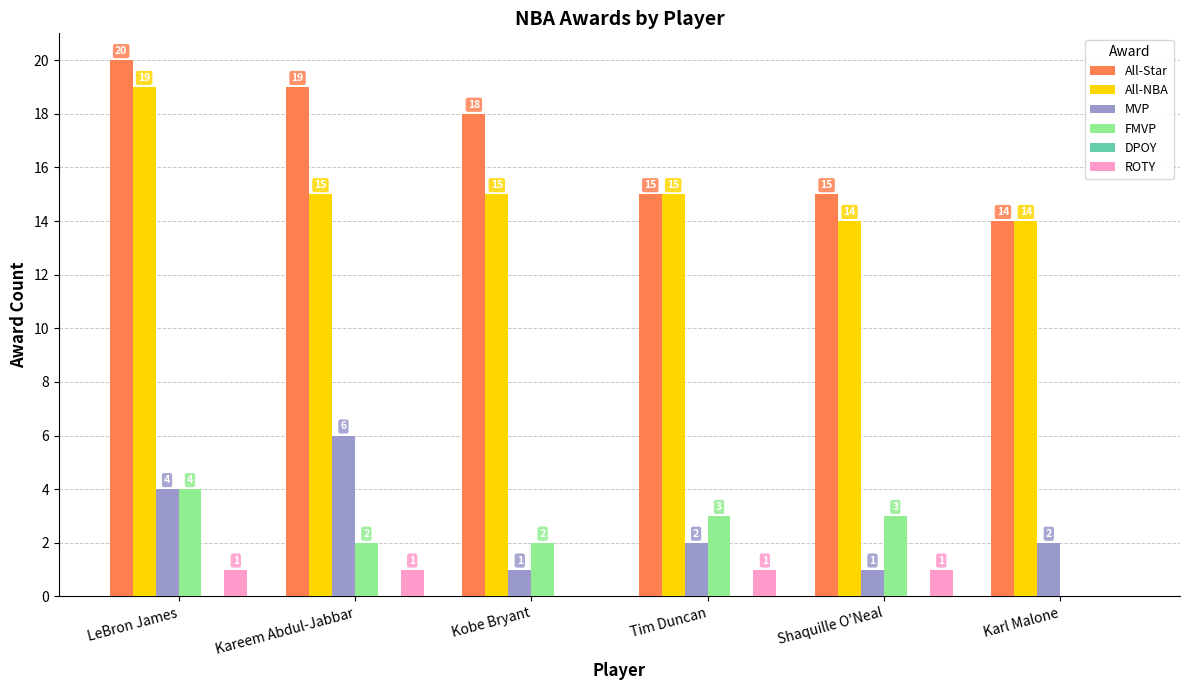

What is the sum of all All-Star values?

101